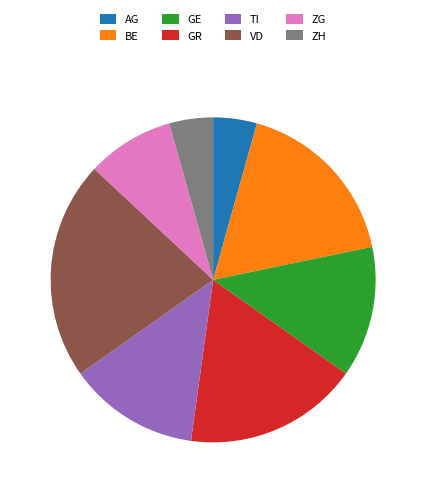

Do BE and ZG together represent more than half of the pie?

No